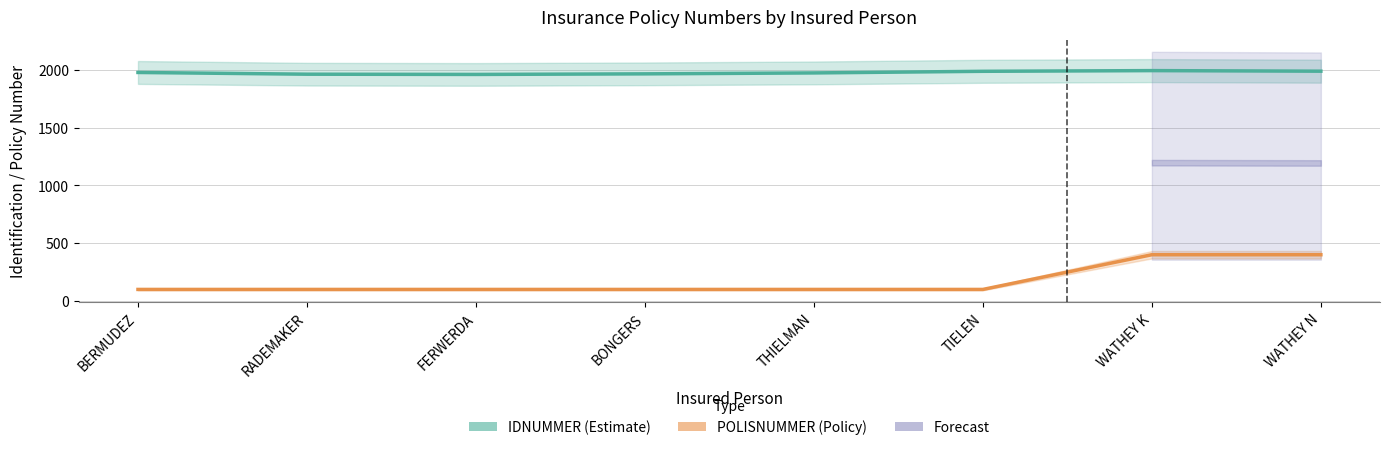

What is the spread (max minus min) of values at FERWERDA?

1858.6